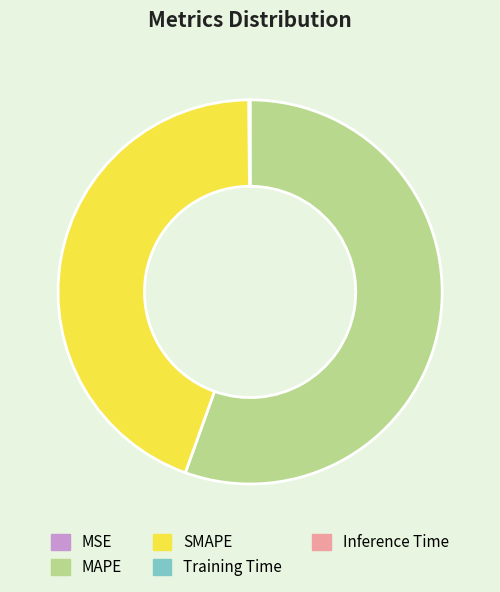

Which slice is the largest?

MAPE